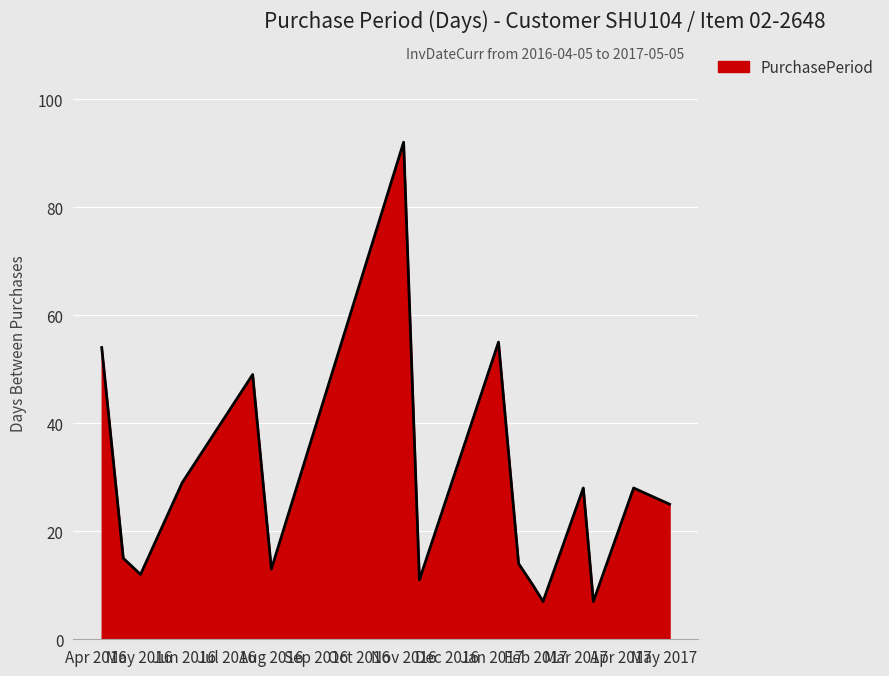

What is the greatest value displayed?

92